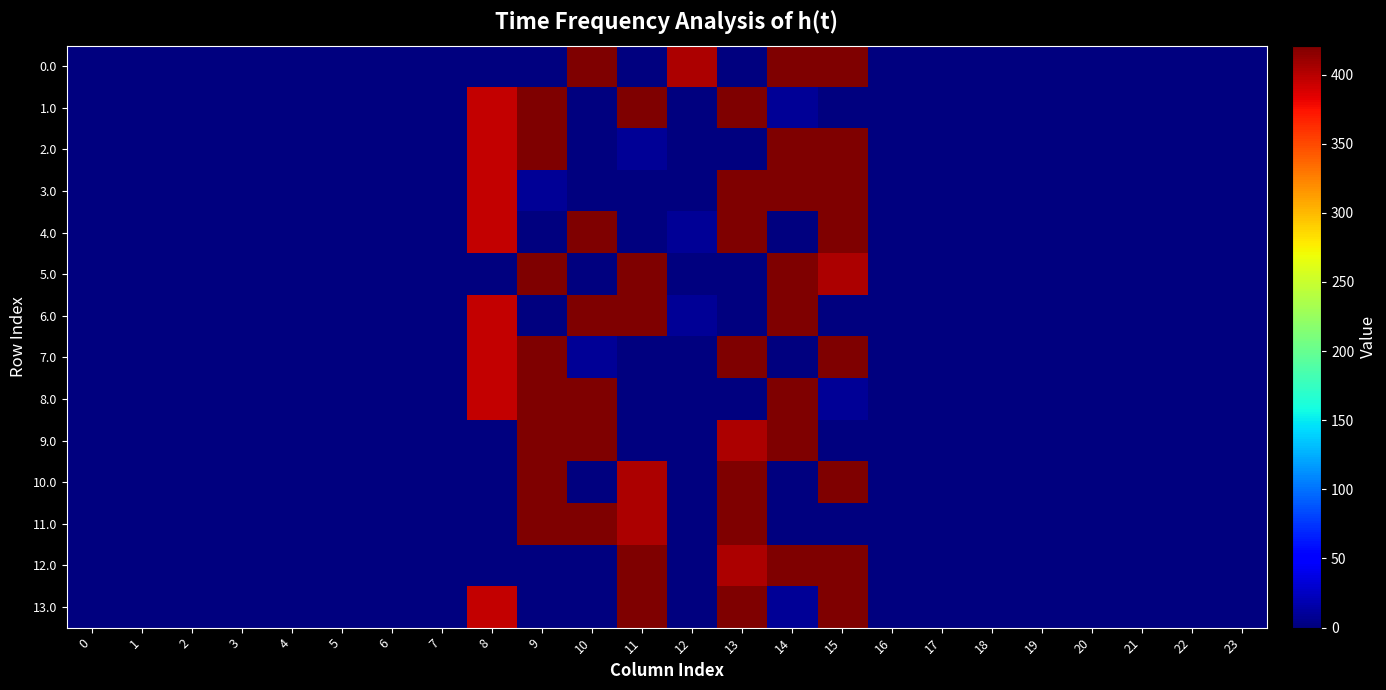

Which has a higher value, 2 or 17?

2